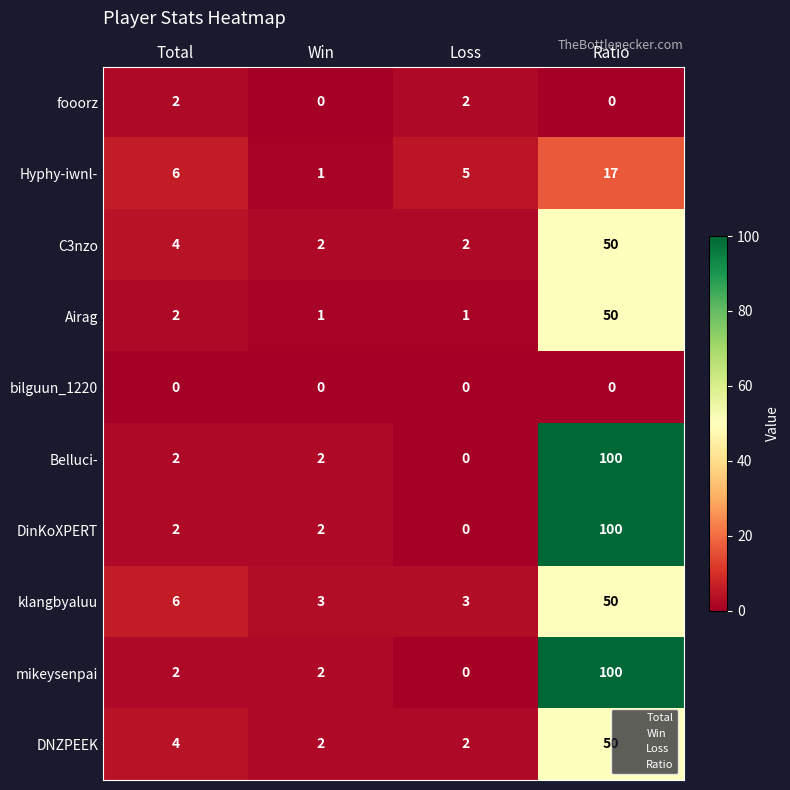

What is the spread (max minus min) of values at Win?

3